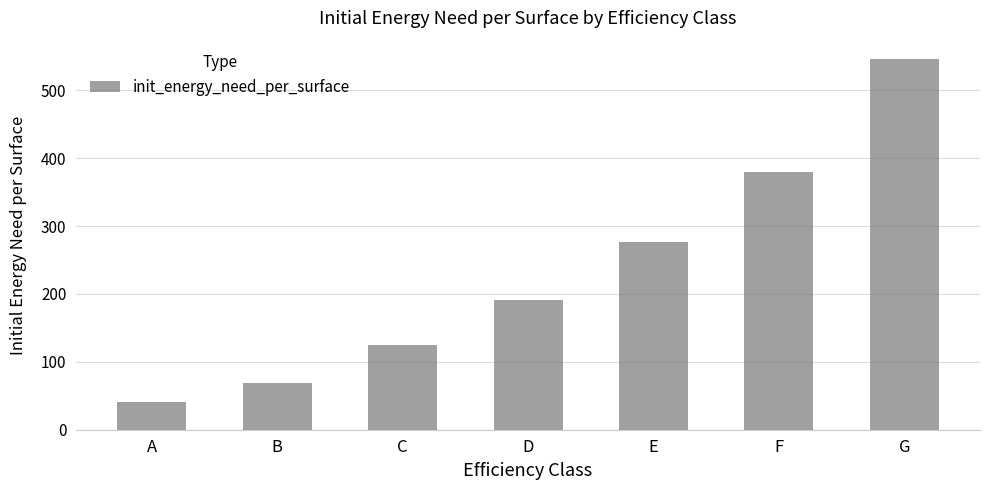

What is the value of the 4th bar from the left?

191